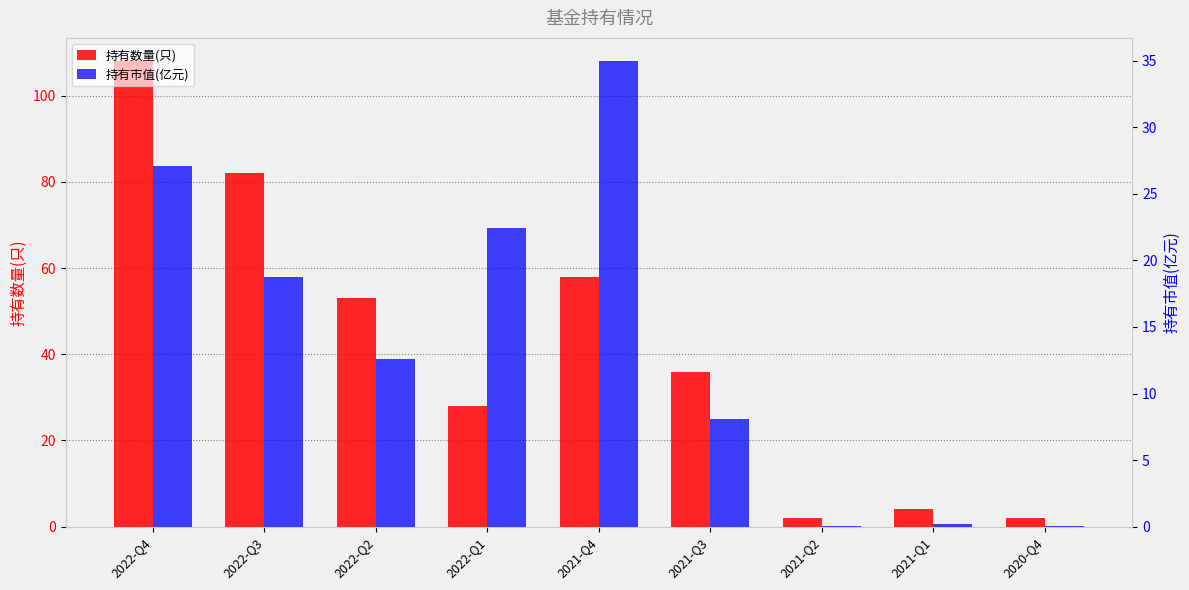

What is the average value of the 持有市值(亿元) series?

13.8